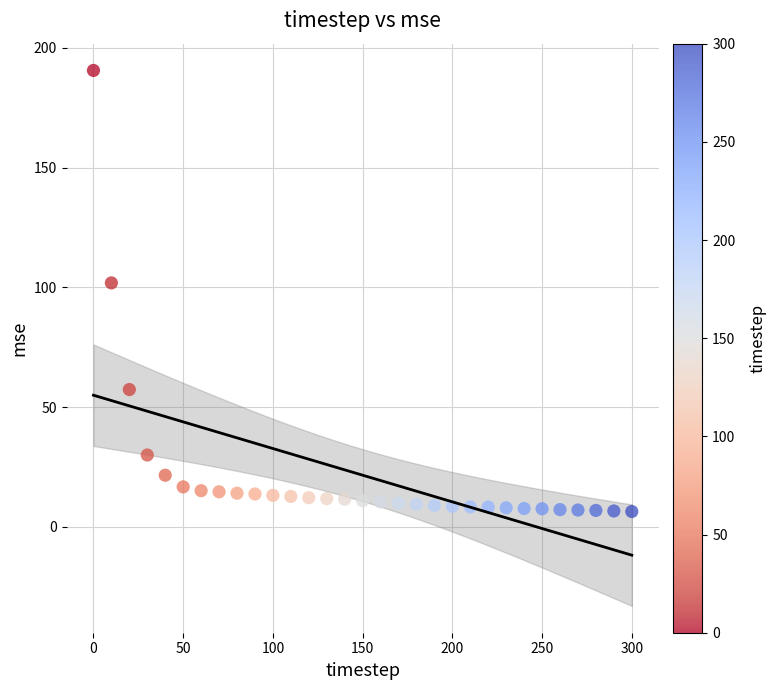

What Y value in the scatter plot is closest to 98?

101.8